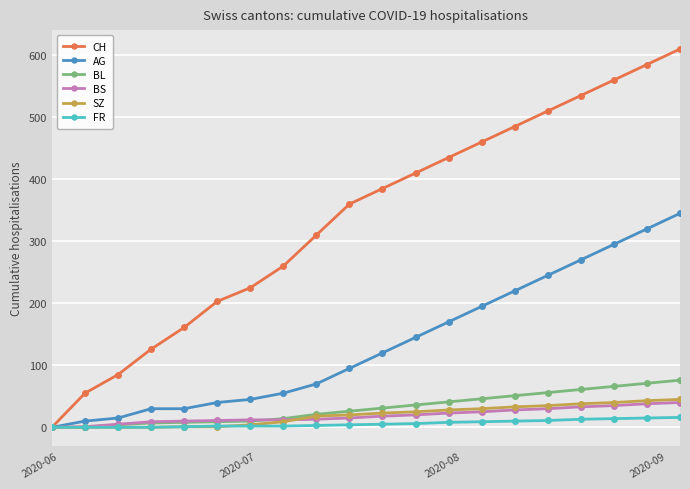

Which series has the largest total across all categories?

CH